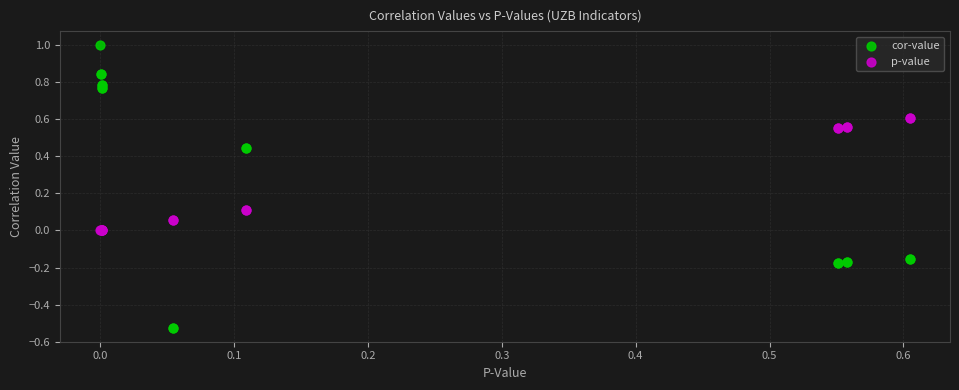

Which series contains the lowest Y value?

cor-value